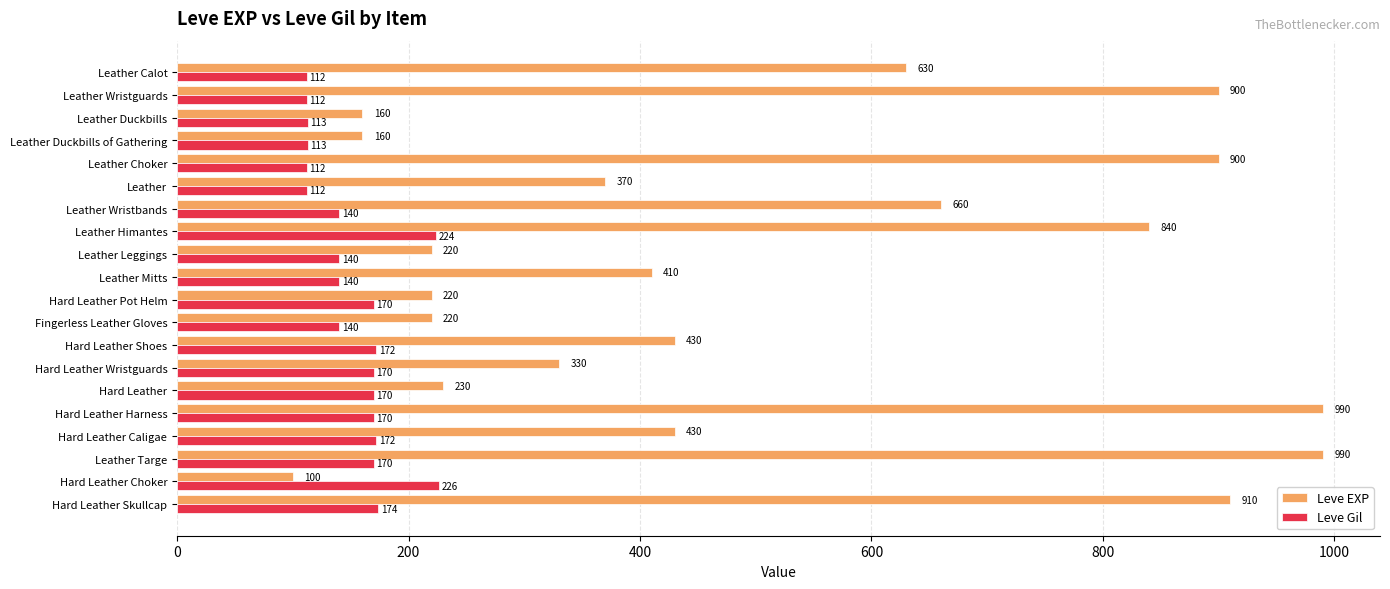

What is the difference between the highest and lowest values at Leather Targe?

820